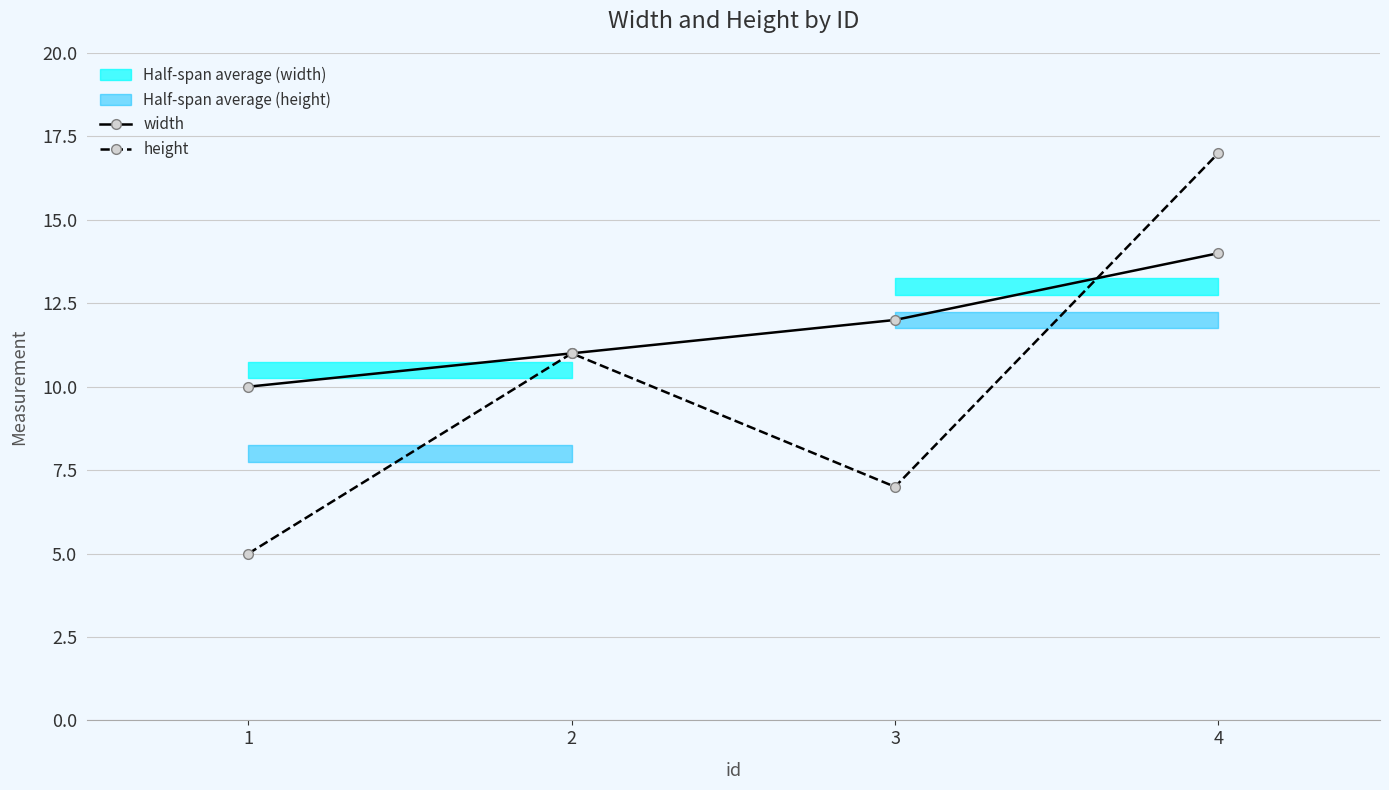

Reading left to right, transcribe all the data shown in this chart.

width: 1=10	2=11	3=12	4=14
height: 1=5	2=11	3=7	4=17